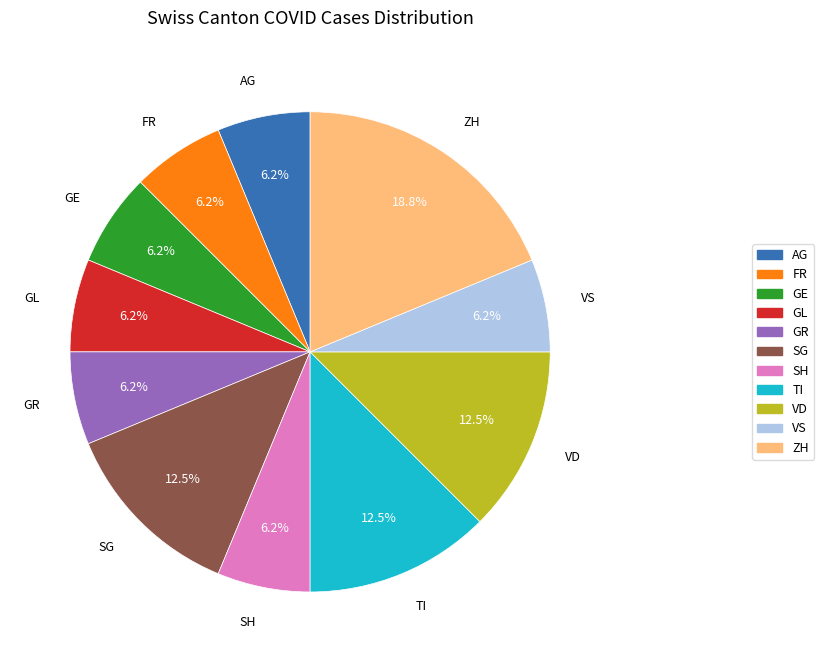

Is there a majority slice in this chart?

No